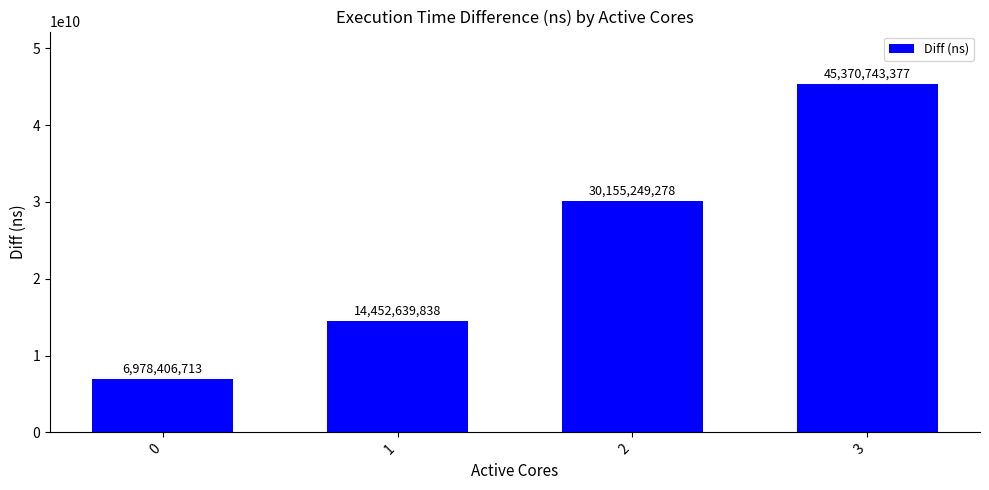

How many bars are there in total?

4